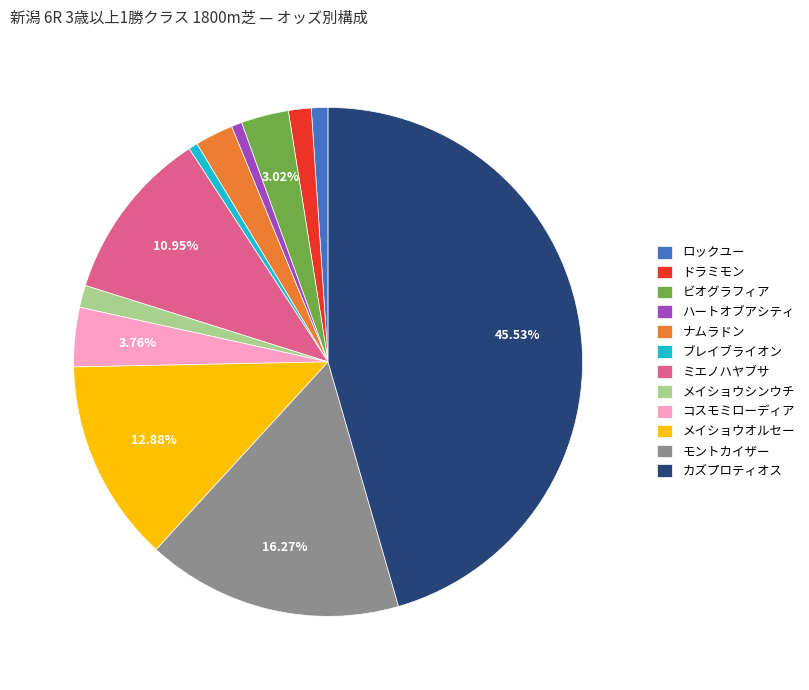

How many slices are in this pie chart?

12